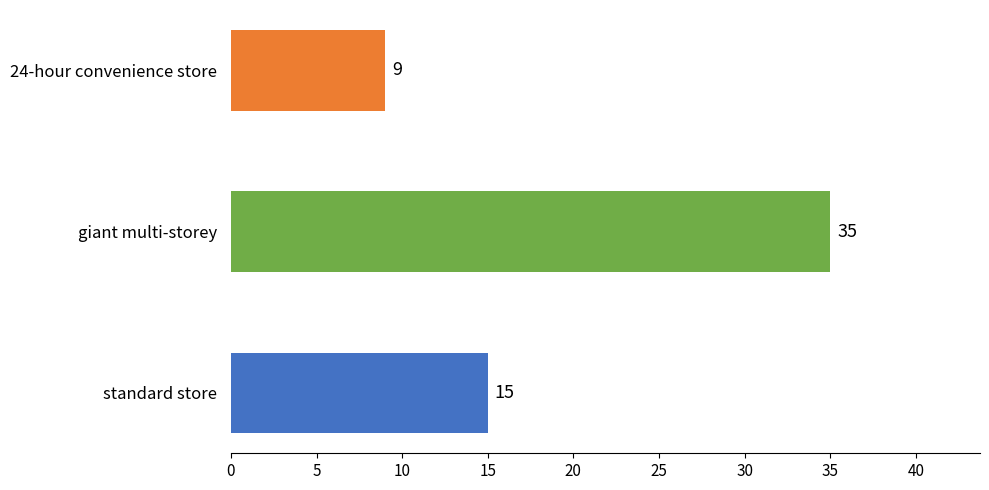

What is the average value?

20